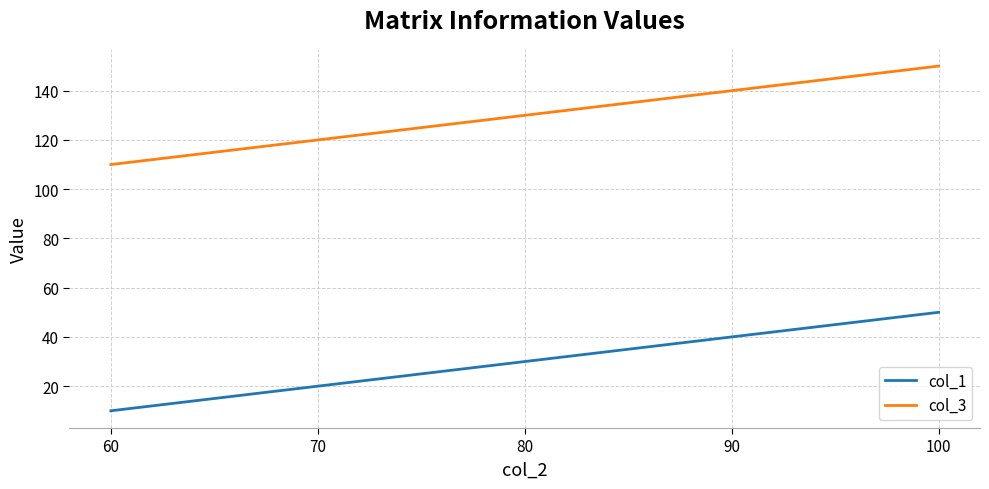

Count the number of categories in the chart.

5